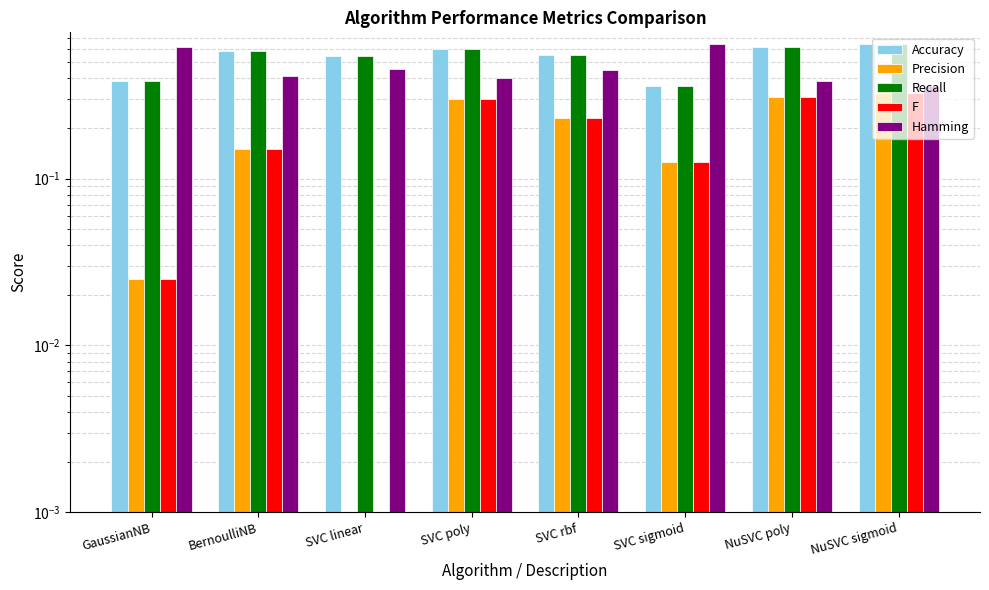

How many bars are there in total?

40